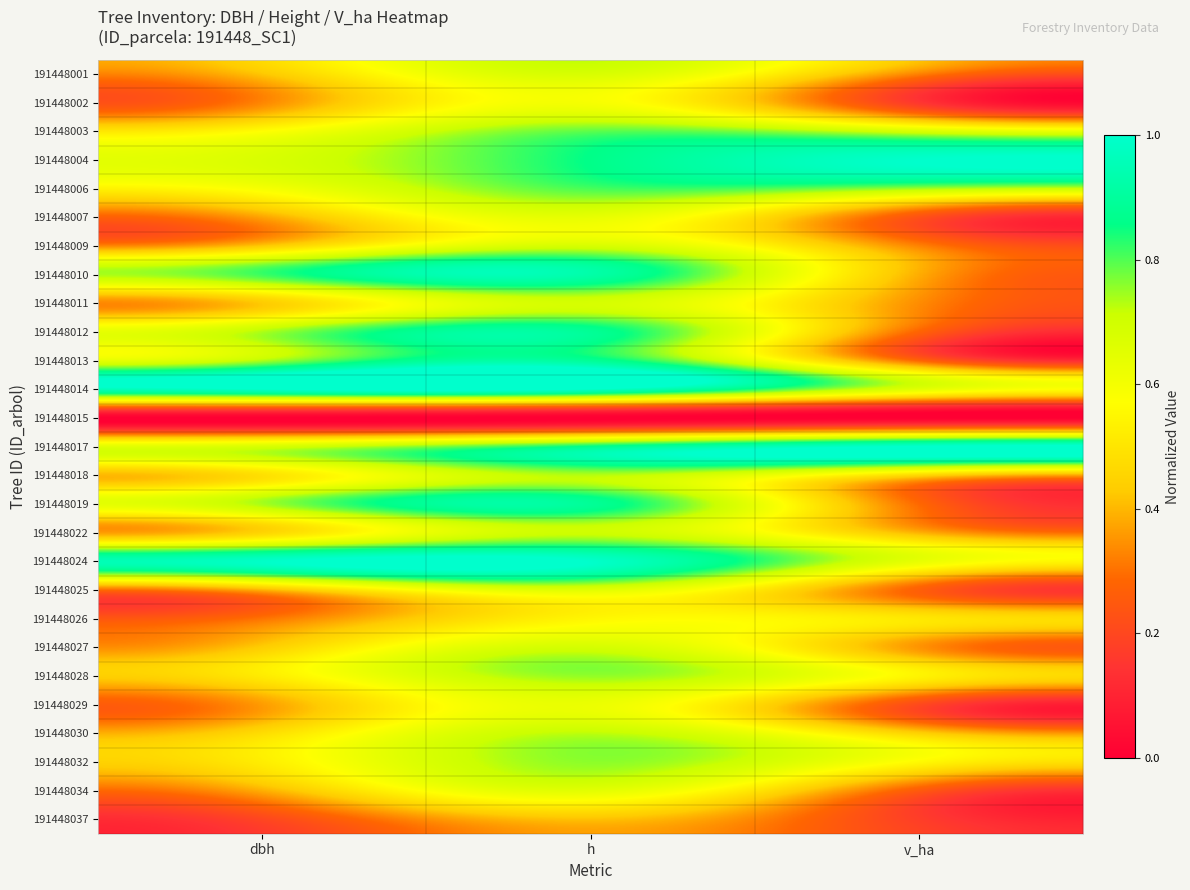

At which category is the sum across all series the highest?

h